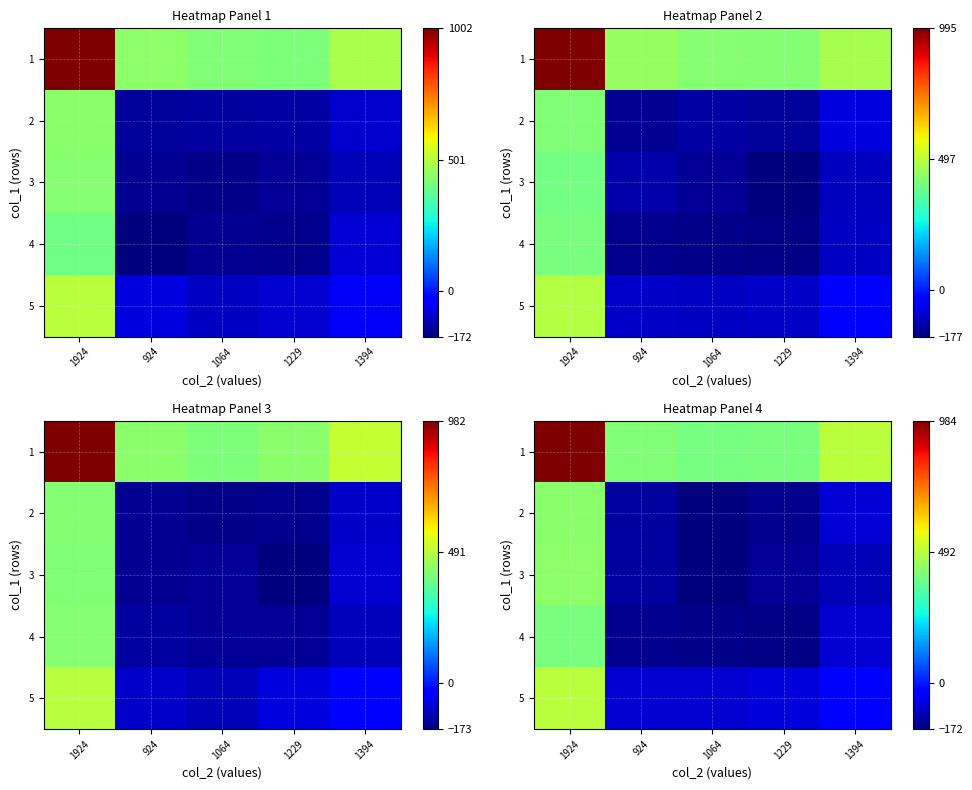

What is the approximate value of row_4 at 924?

-89.4